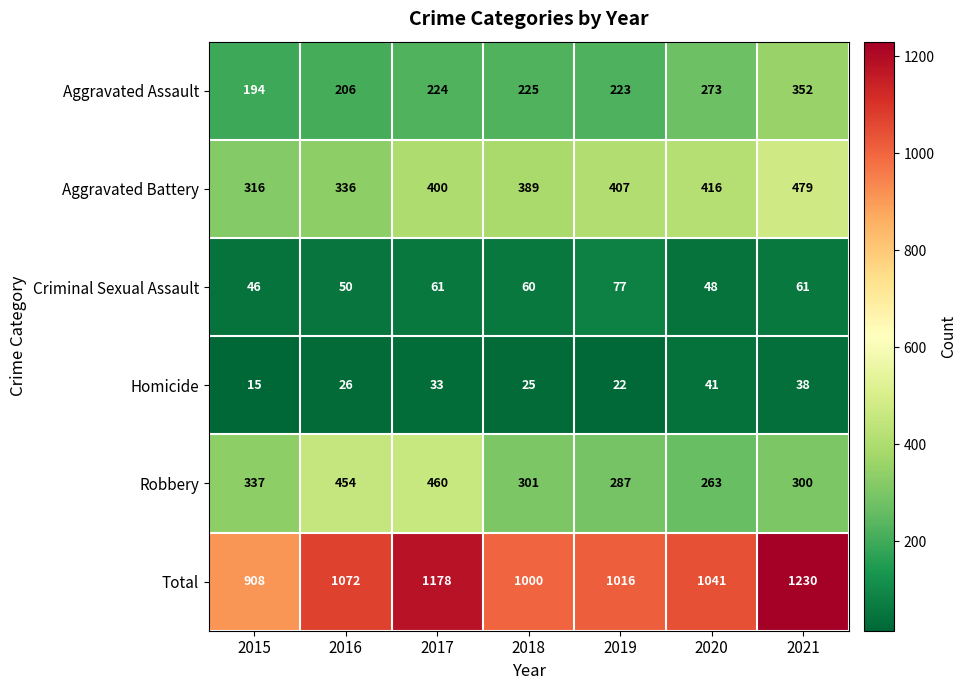

Rank the series at 2019 from lowest to highest value.

Homicide, Criminal Sexual Assault, Aggravated Assault, Robbery, Aggravated Battery, Total